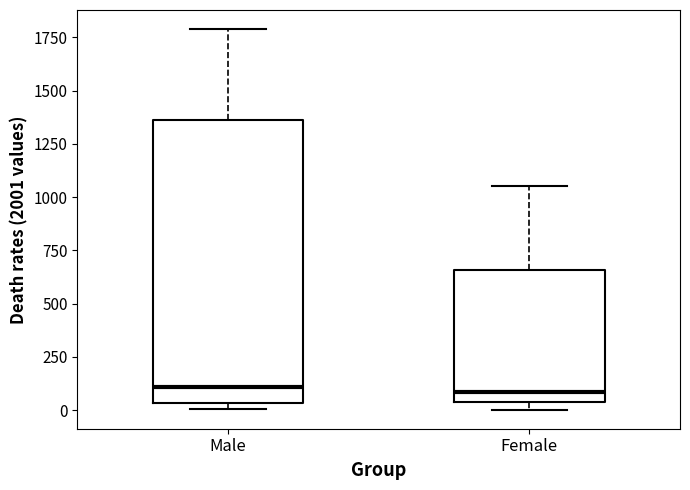

Which box is the tallest, from its lower edge to its upper edge?

Male